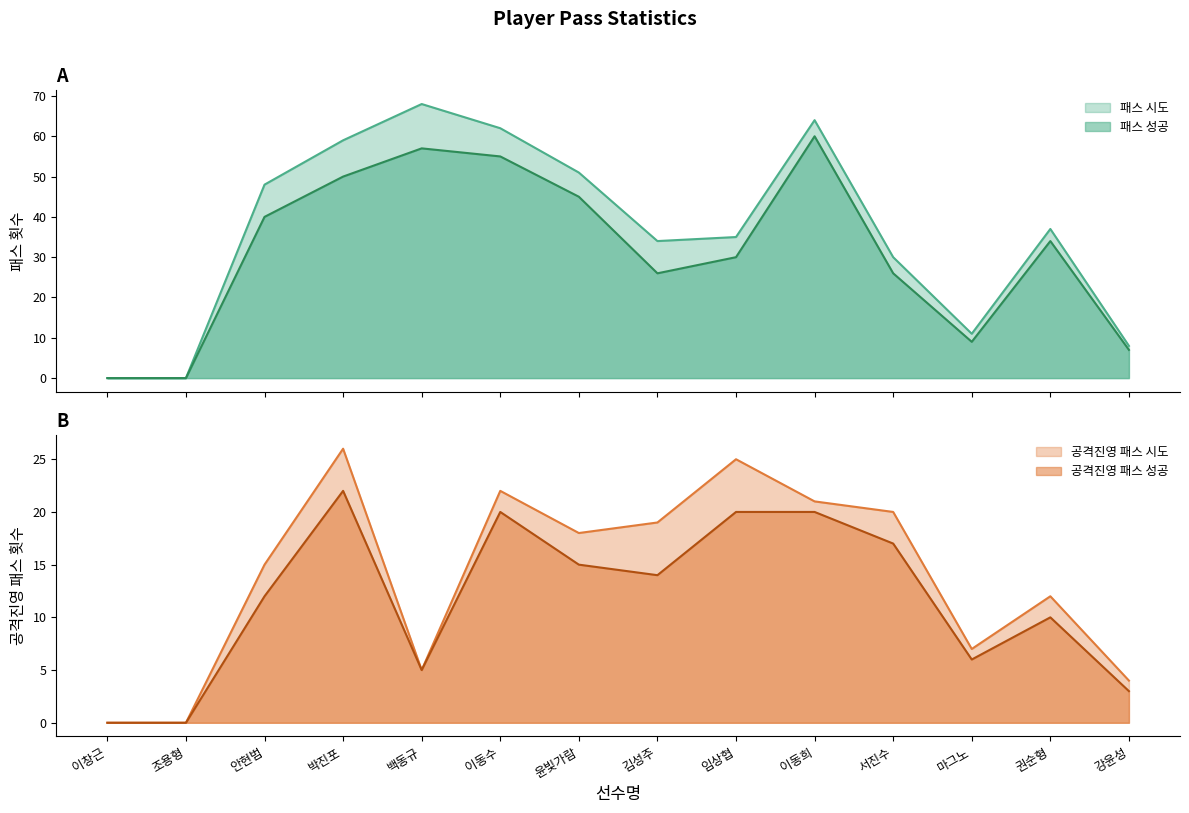

Rank the series by their maximum value, from lowest to highest.

공격진영 패스 성공, 공격진영 패스 시도, 패스 성공, 패스 시도